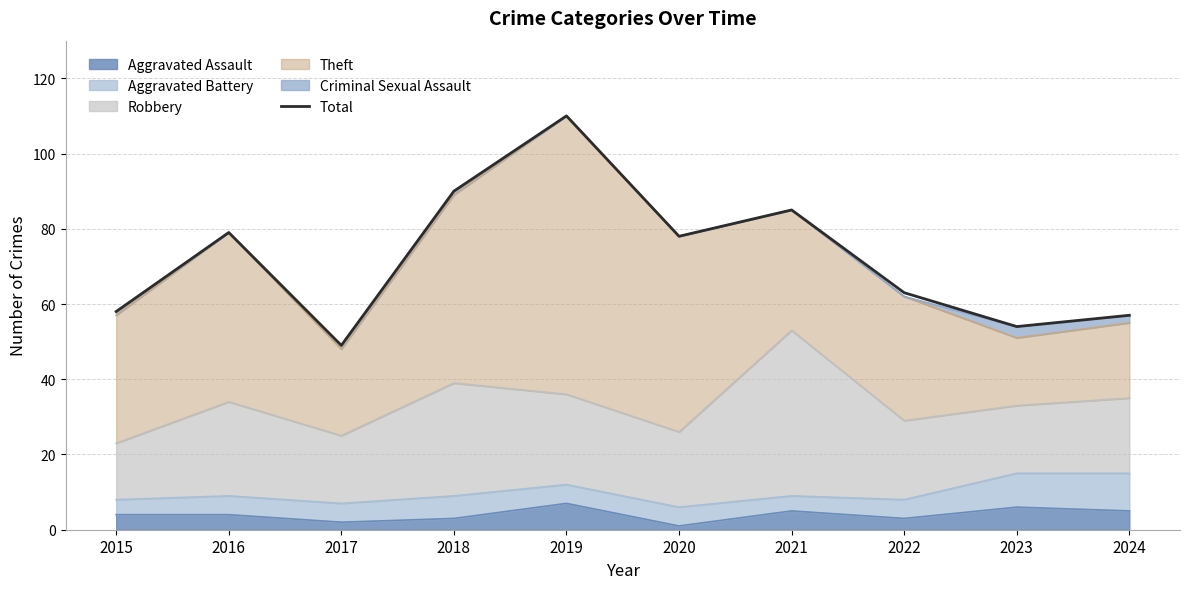

Is it true that the value at 2021 is 85?

True